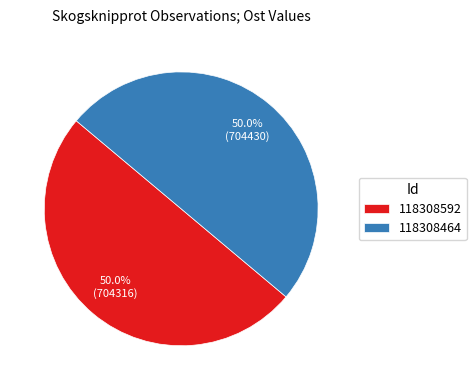

Combined, what portion of the pie is 118308592 and 118308464?

100.0%